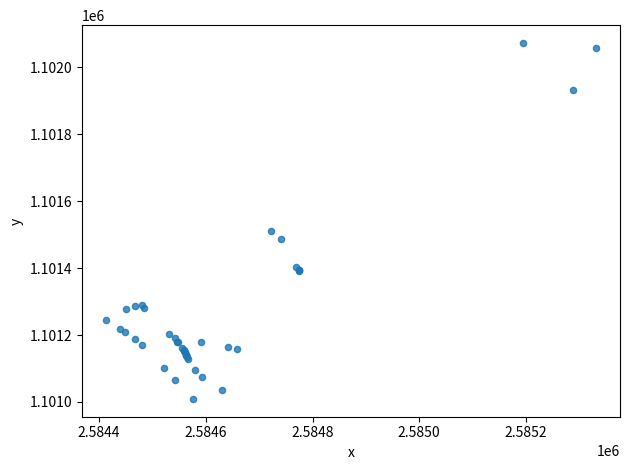

What Y value in the scatter plot is closest to 1101541?

1101510.2